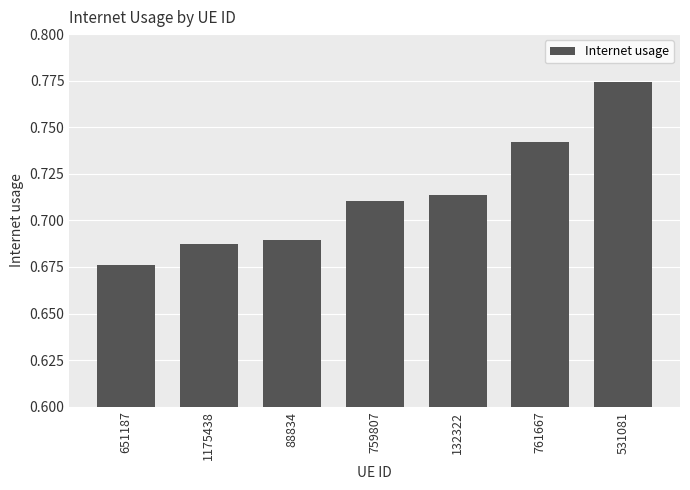

True or false: the data shows 0.2 at 759807.

False